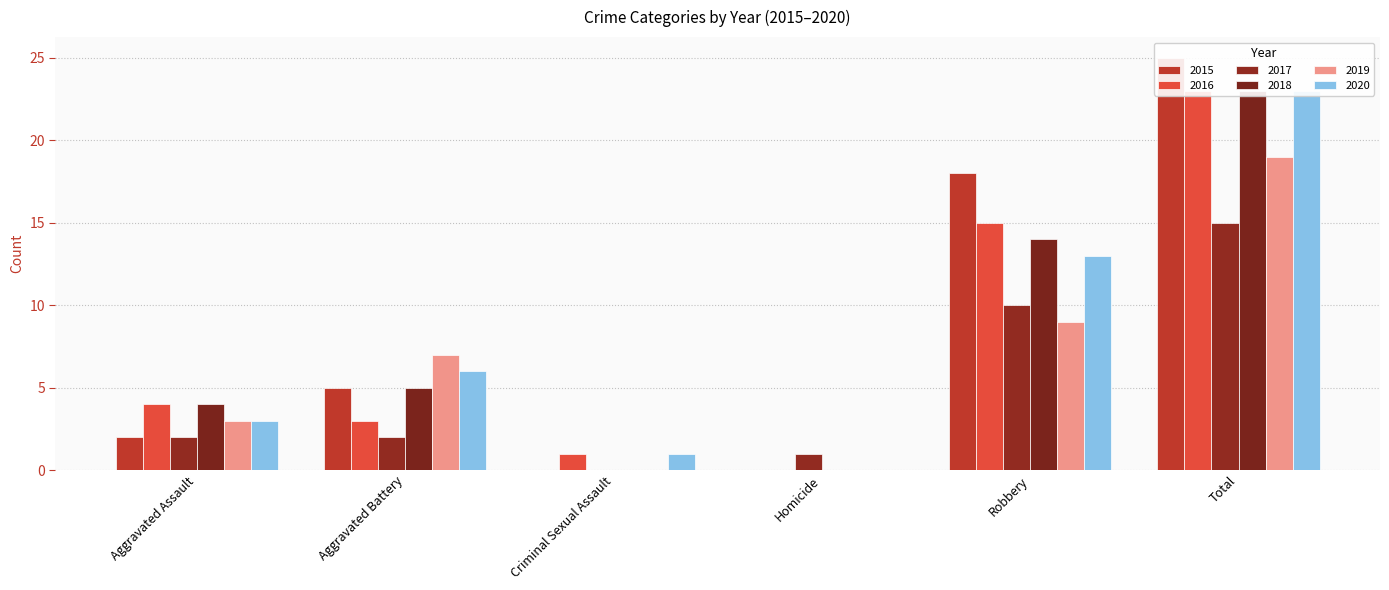

Which has a higher value, Aggravated Assault or Homicide?

Aggravated Assault